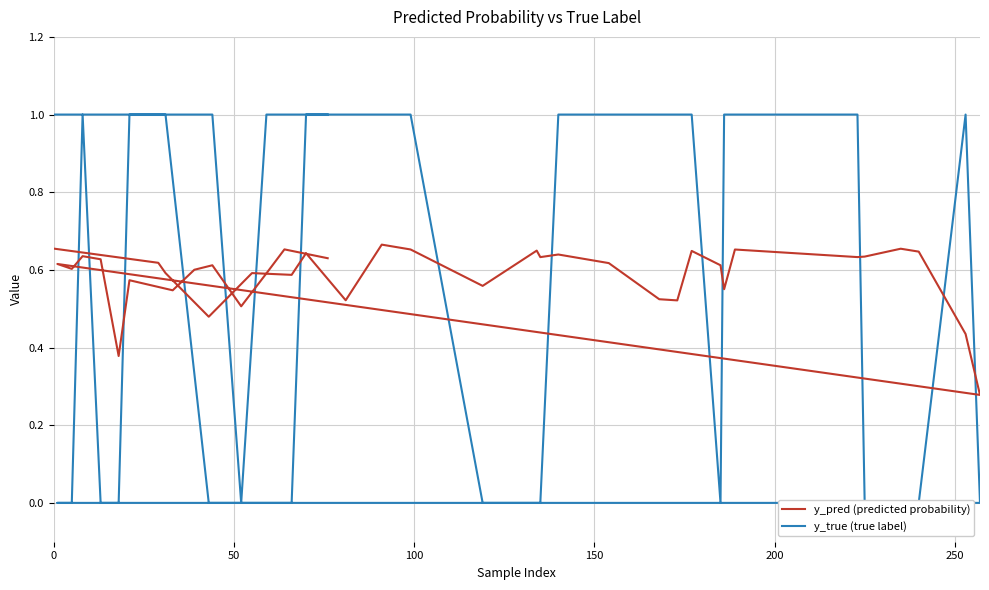

Reading left to right, list all the values displayed in this chart.

y_pred (predicted probability): 0.7	0.6	0.6	0.5	0.6	0.6	0.6	0.5	0.7	0.7	0.6	0.6	0.6	0.6	0.6	0.5	0.5	0.6	0.6	0.6	0.7	0.6	0.6	0.7	0.6	0.4	0.3	0.6	0.6	0.6	0.6	0.4	0.6	0.5	0.6	0.6	0.5	0.6	0.7	0.6
y_true (true label): 1.0	1.0	1.0	0.0	0.0	0.0	1.0	1.0	1.0	1.0	0.0	0.0	0.0	1.0	1.0	1.0	1.0	1.0	0.0	1.0	1.0	1.0	0.0	0.0	0.0	1.0	0.0	0.0	0.0	1.0	0.0	0.0	1.0	1.0	1.0	1.0	0.0	1.0	1.0	1.0